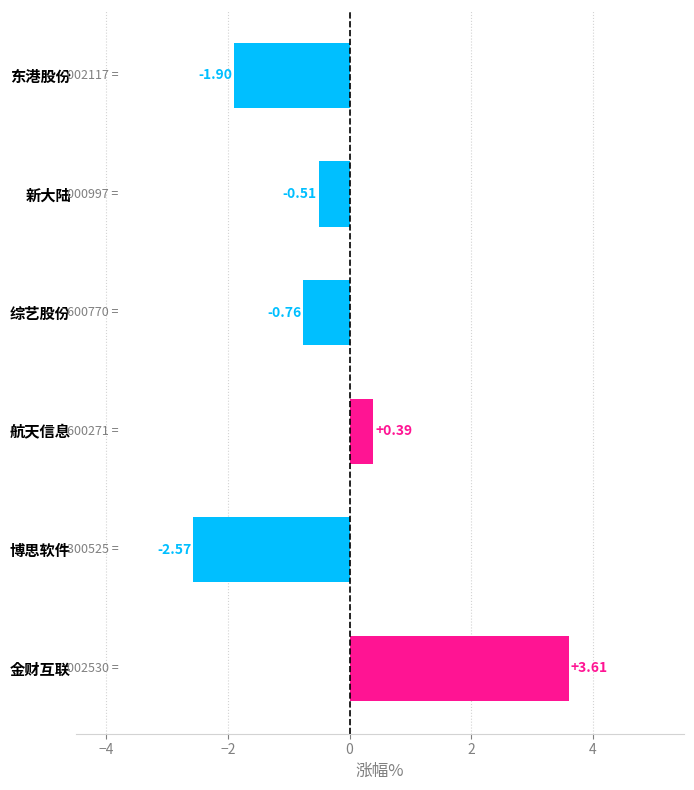

What is the sum of all values?

-1.7